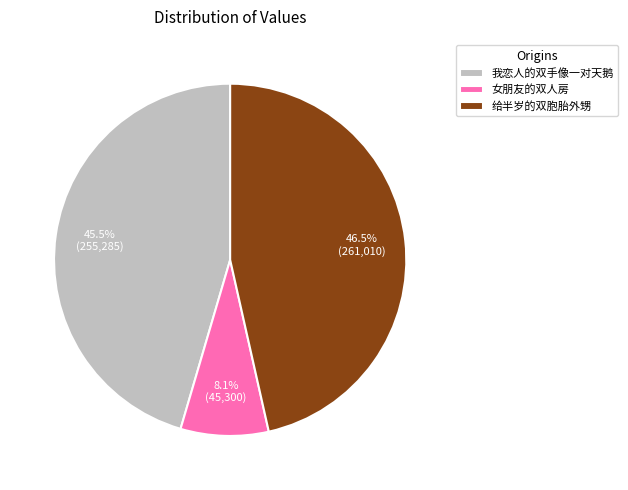

What percentage is NOT represented by 女朋友的双人房?

91.9%